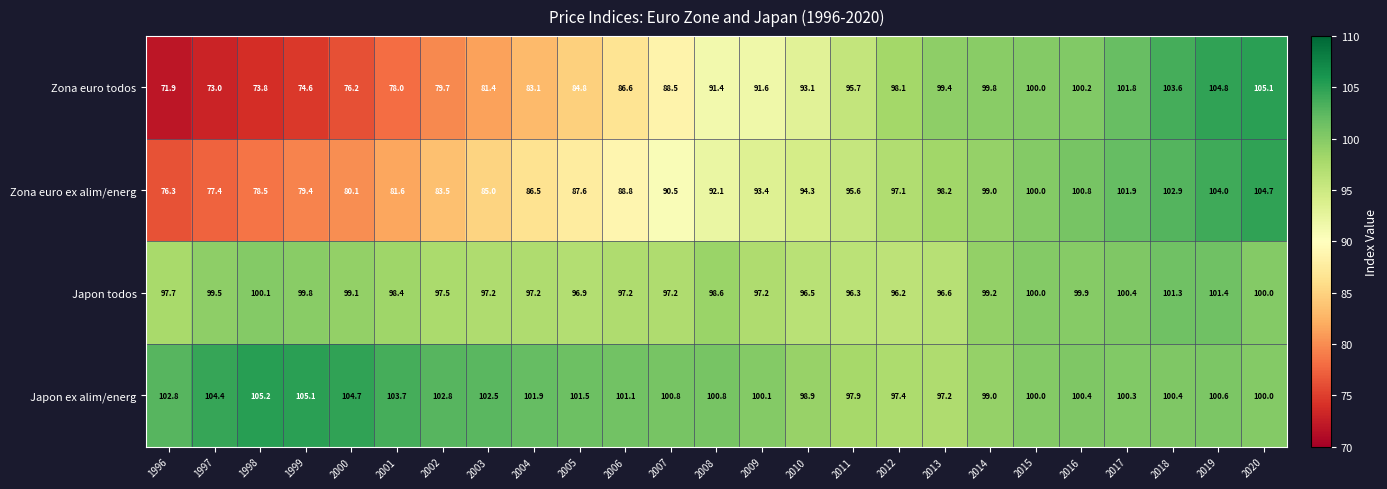

Is it true that Japon ex alim/energ equals 174.6 at 2008?

False